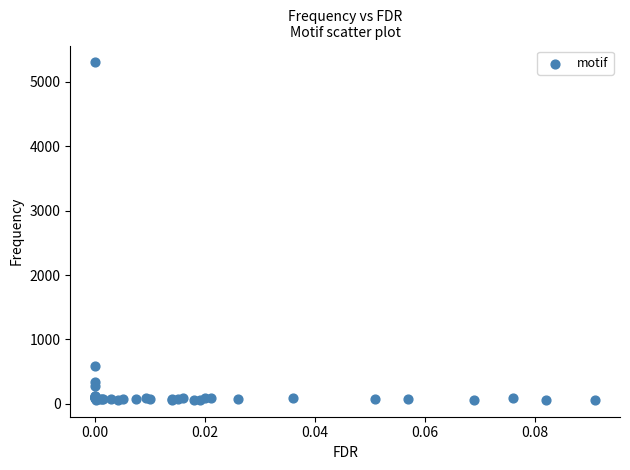

What Y value in the scatter plot is closest to 2682?

588